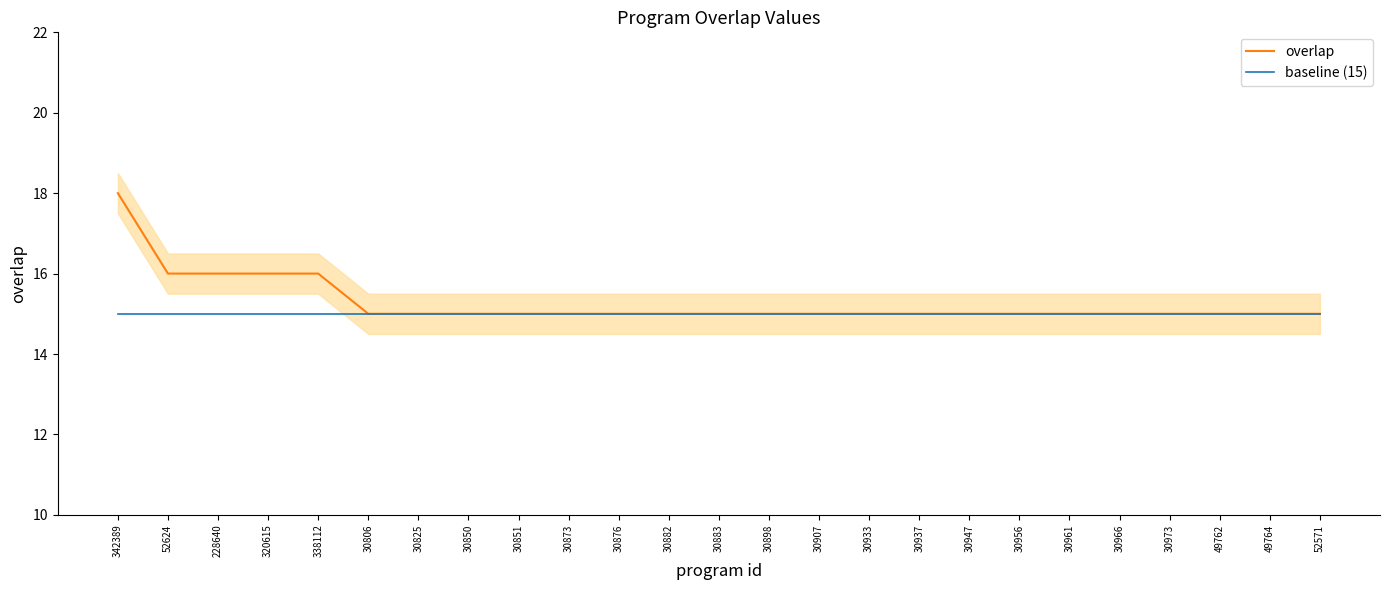

The value of baseline (15) at 49762 is 24. True or false?

False